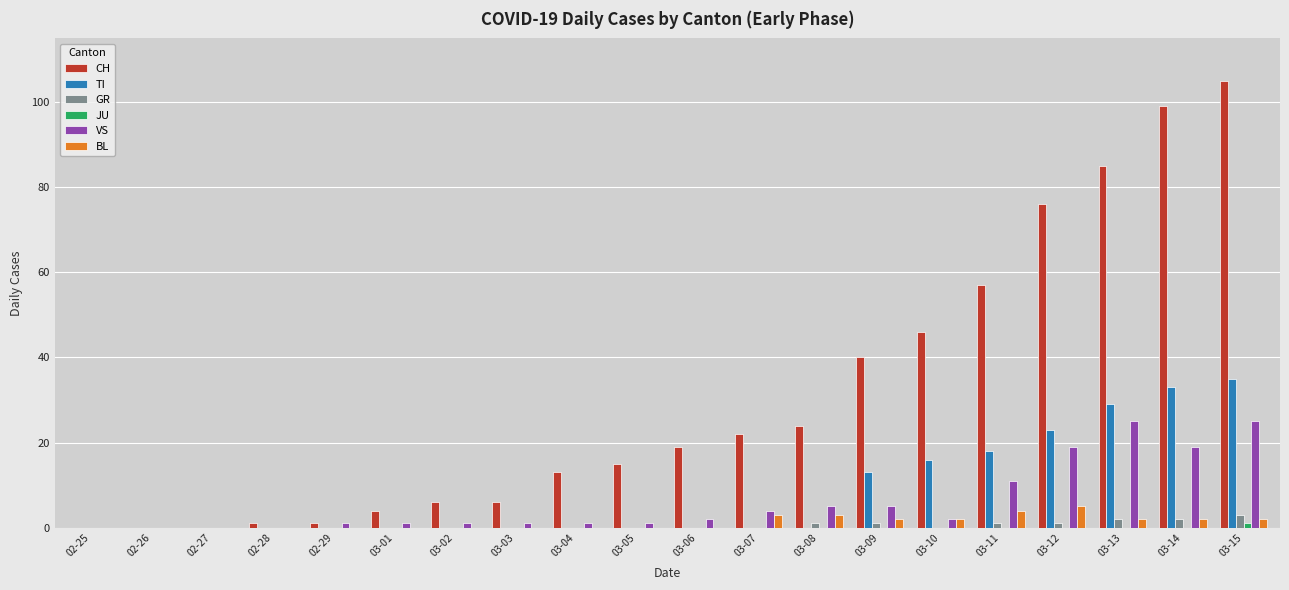

The value of BL at 03-08 is 3. True or false?

True